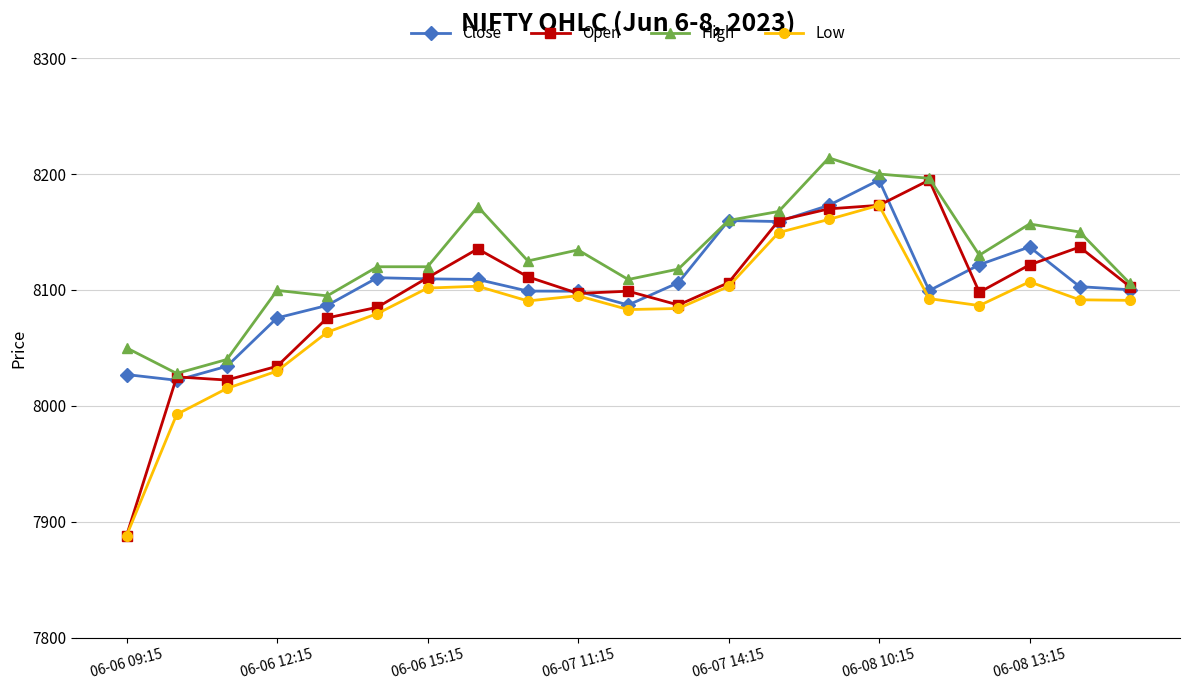

What is the maximum value for High?

8214.0